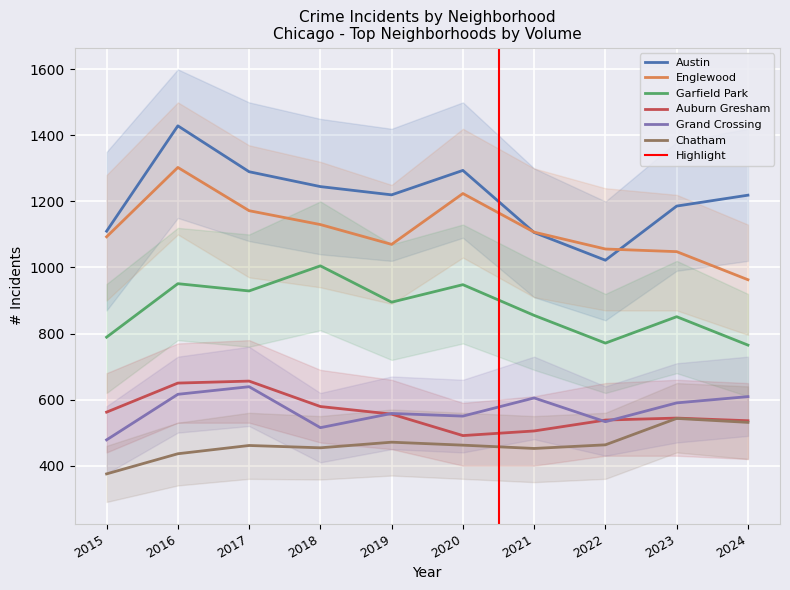

The value of Garfield Park at 2016 is 951. True or false?

True